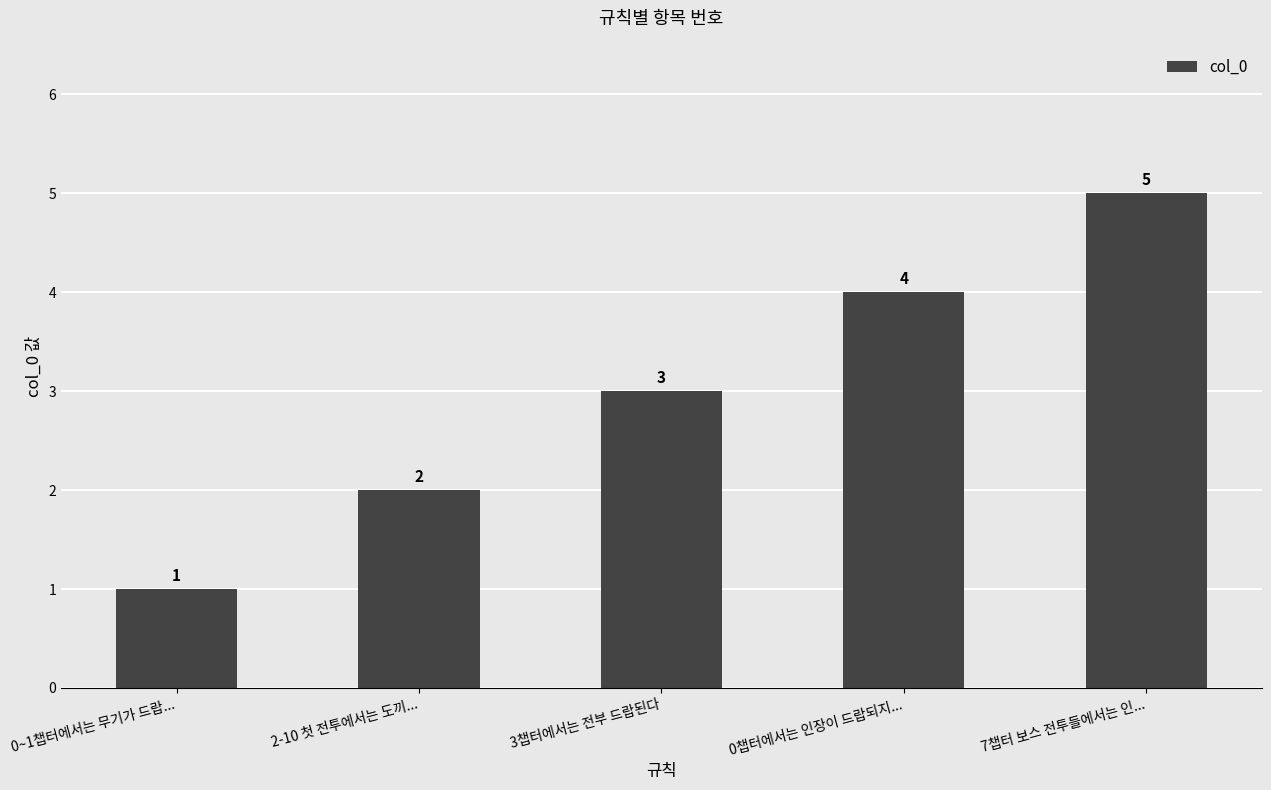

Which label corresponds to the largest value in the chart?

7챕터 보스 전투들에서는 인...